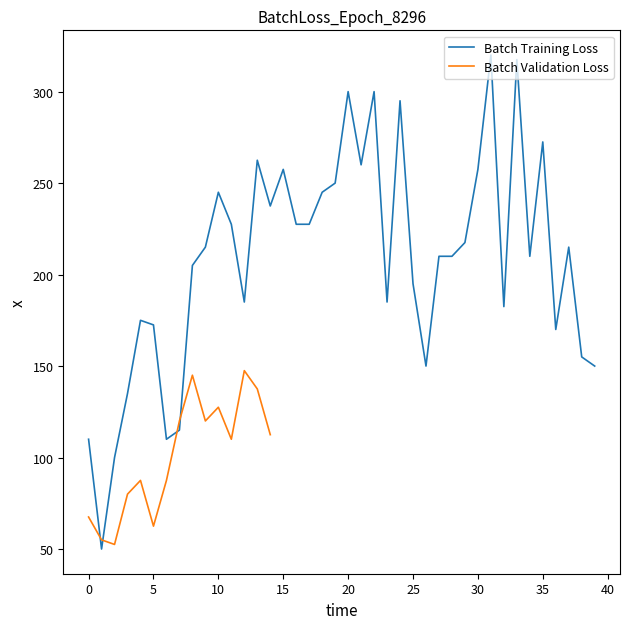

What is the lowest value of the Batch Training Loss series?

50.0